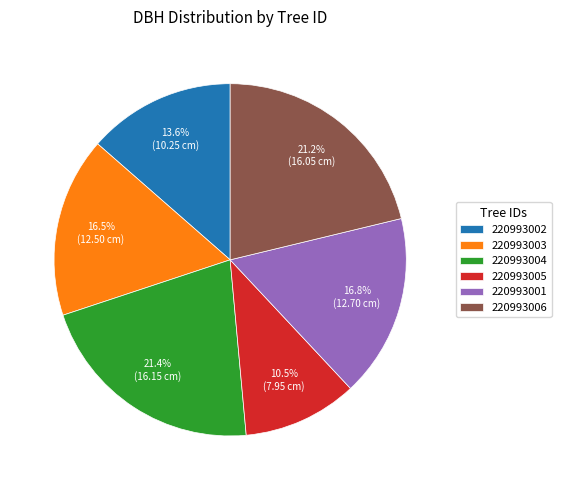

Count the number of slices in the pie.

6